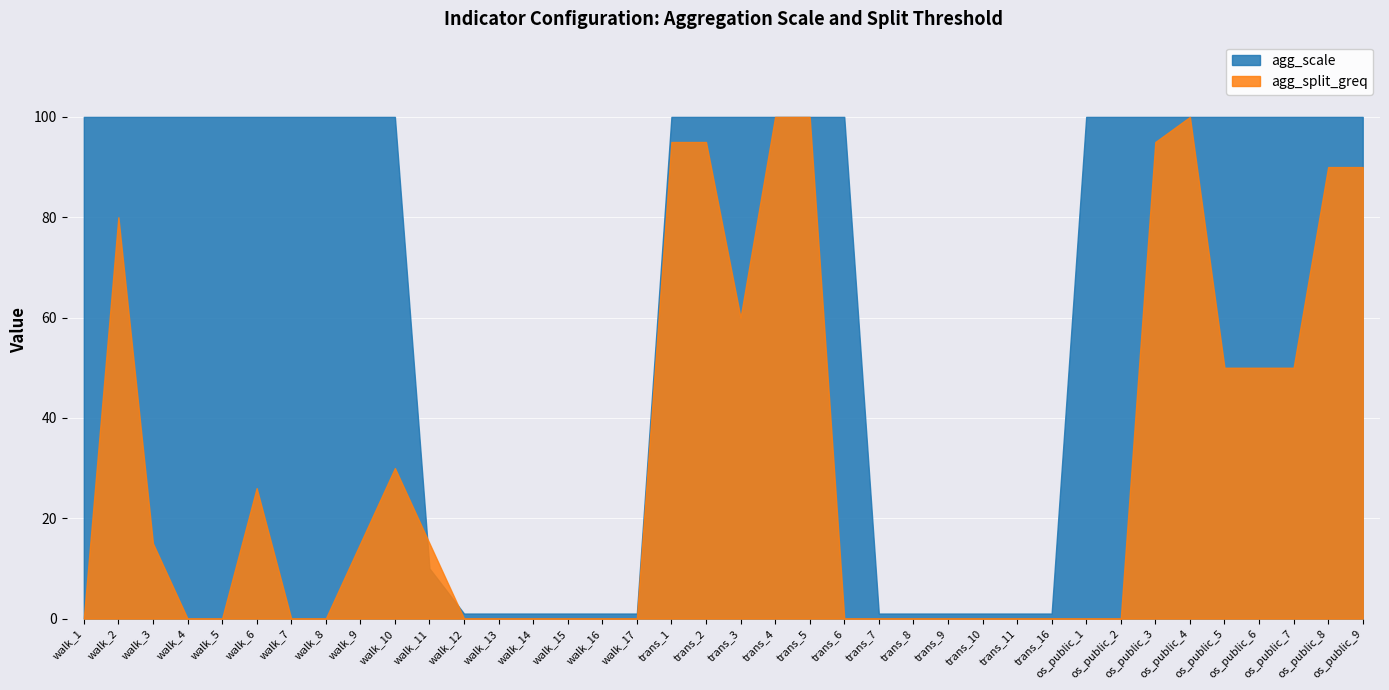

True or false: agg_split_greq has a value of 0 at walk_15.

True